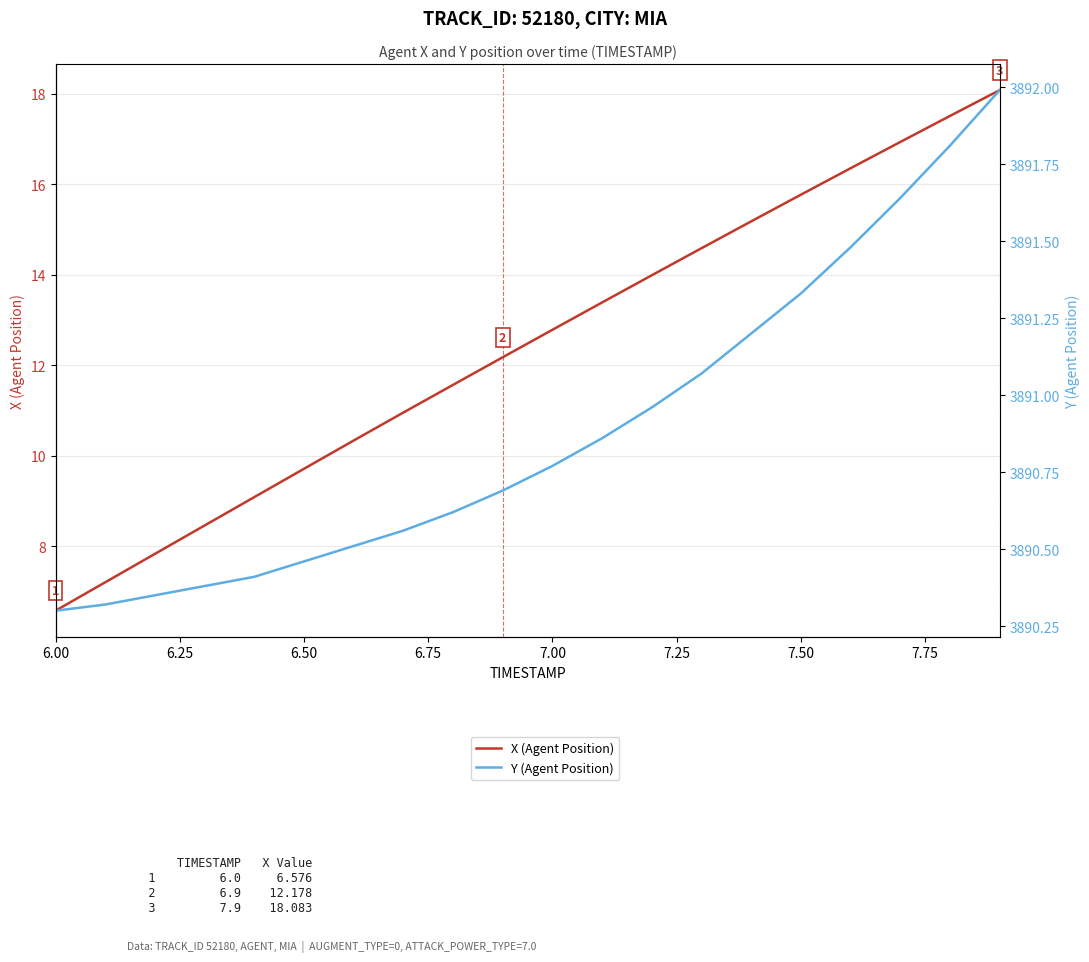

True or false: Y (Agent Position) and X (Agent Position) cross at least once.

False